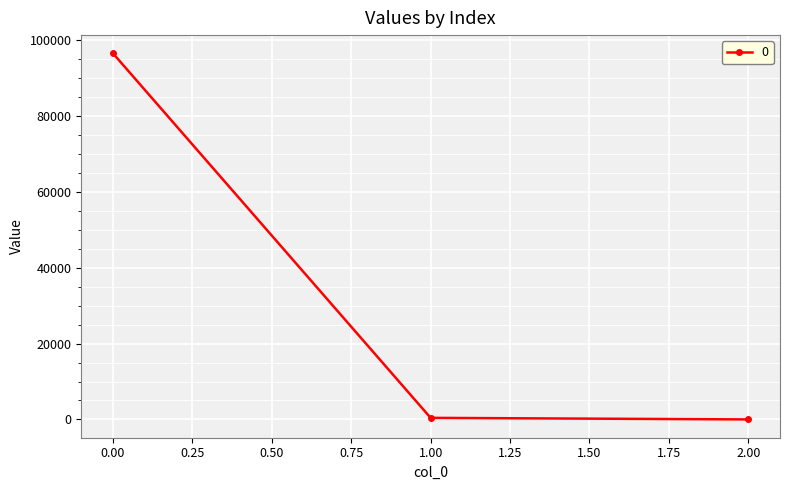

What is the value of the 1st point from the left?

96526.2